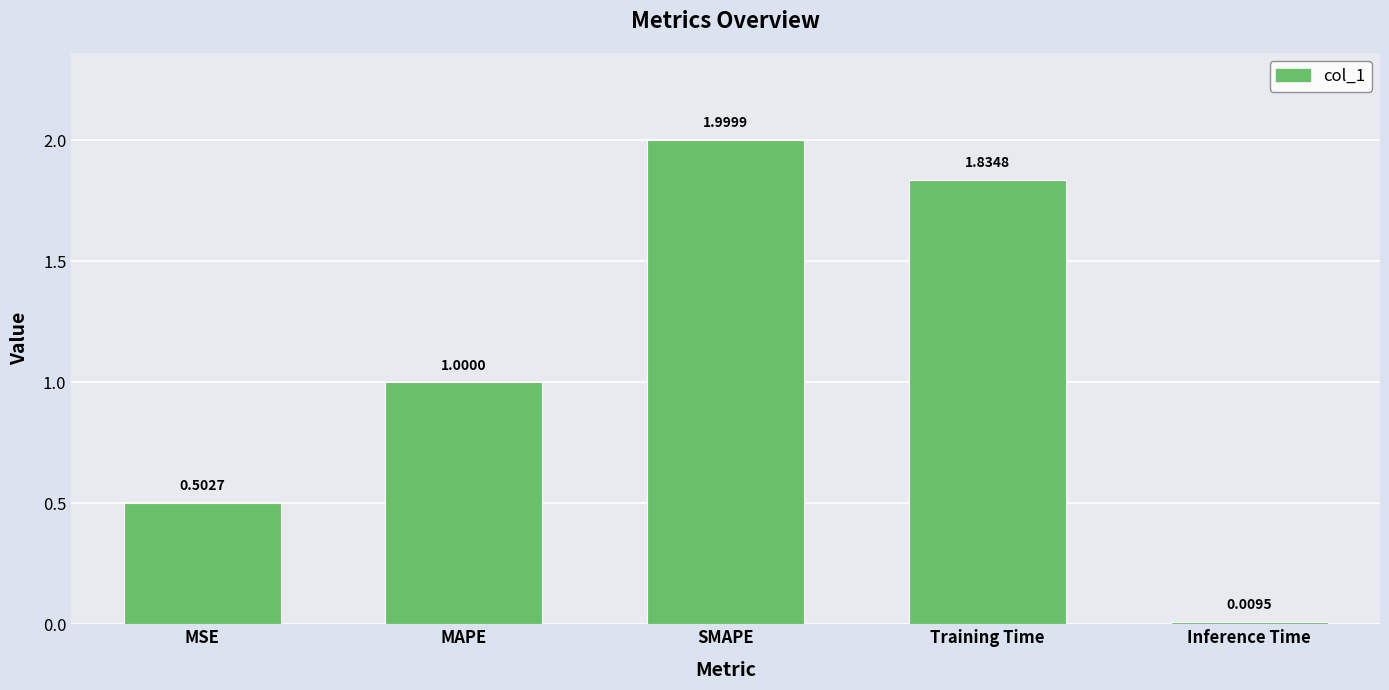

What is the average value?

1.1